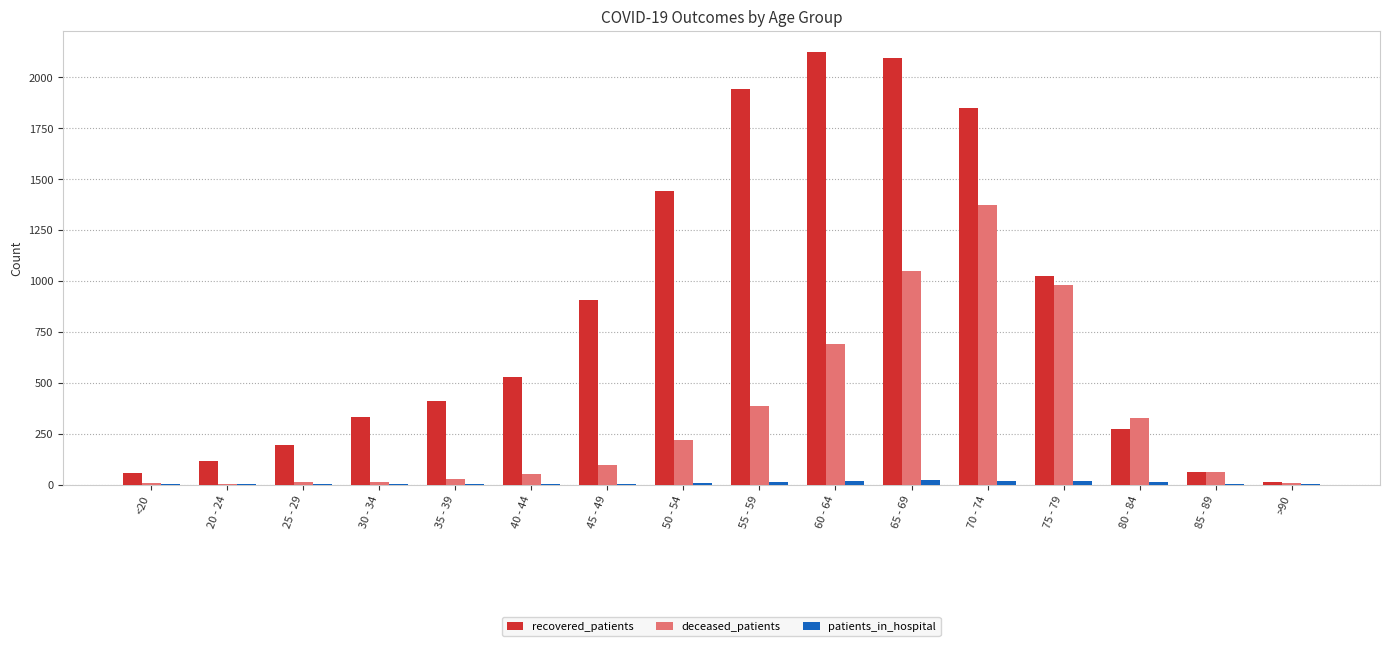

The recovered_patients series shows 1011 at 55 - 59. True or false?

False